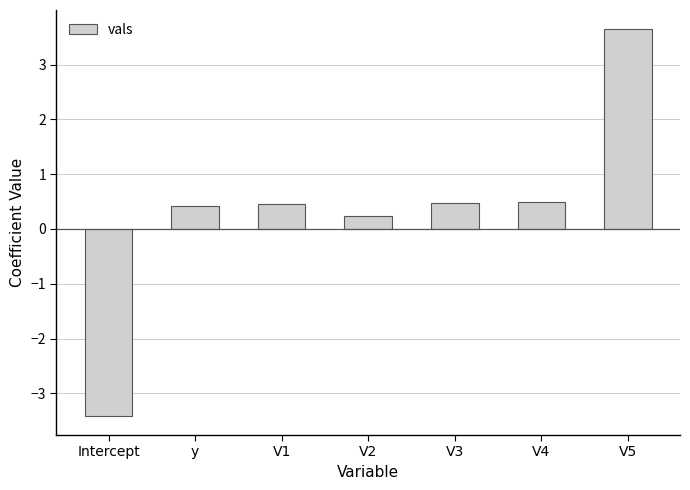

What is the minimum value shown in the chart?

-3.4